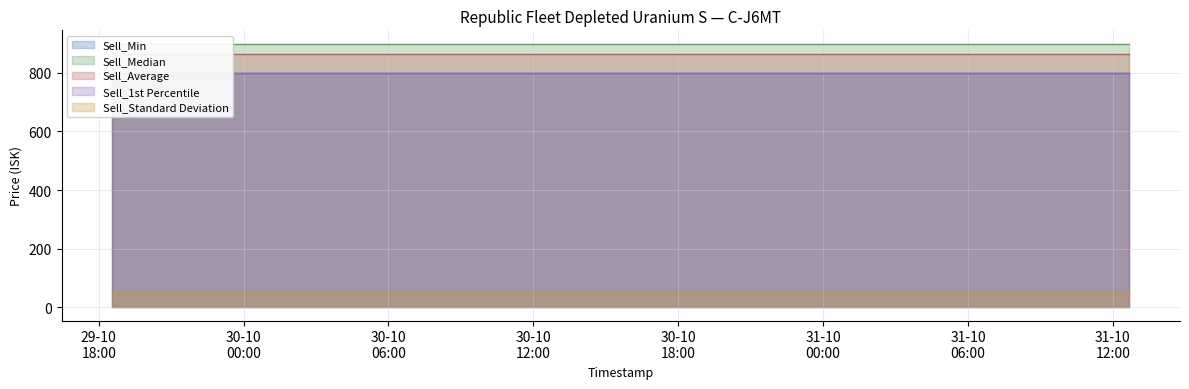

True or false: Sell_Median has a value of 900.0 at 2025-10-30 15:24:06.

True